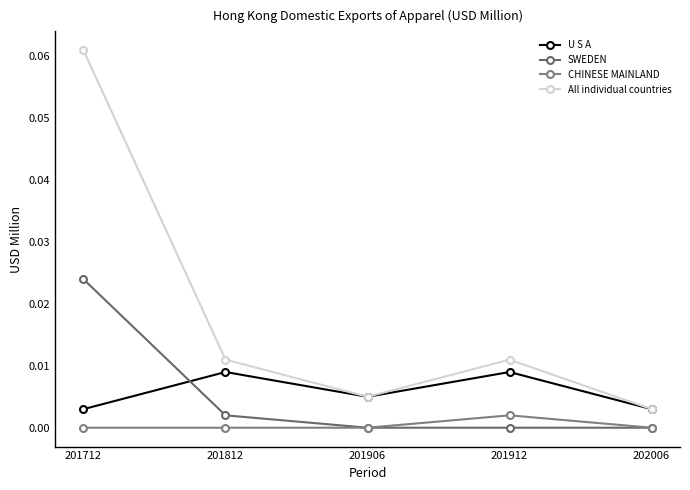

Rank the series at 201912 from highest to lowest value.

All individual countries, U S A, CHINESE MAINLAND, SWEDEN